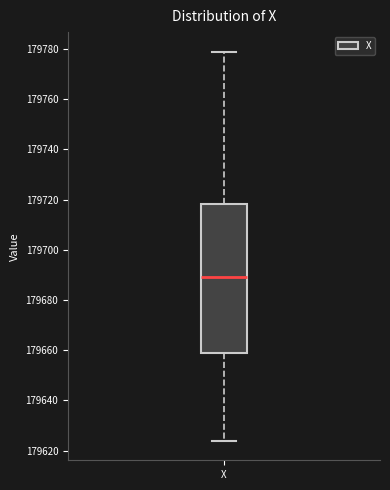

Transcribe this box plot: give where the median line is, the range the box spans, and where the two whiskers end, as read against the y-axis. The values are not printed on the chart, so give them approximately, as read against the axis.

median 179690, box 179660 to 179718, whiskers 179624 to 179780